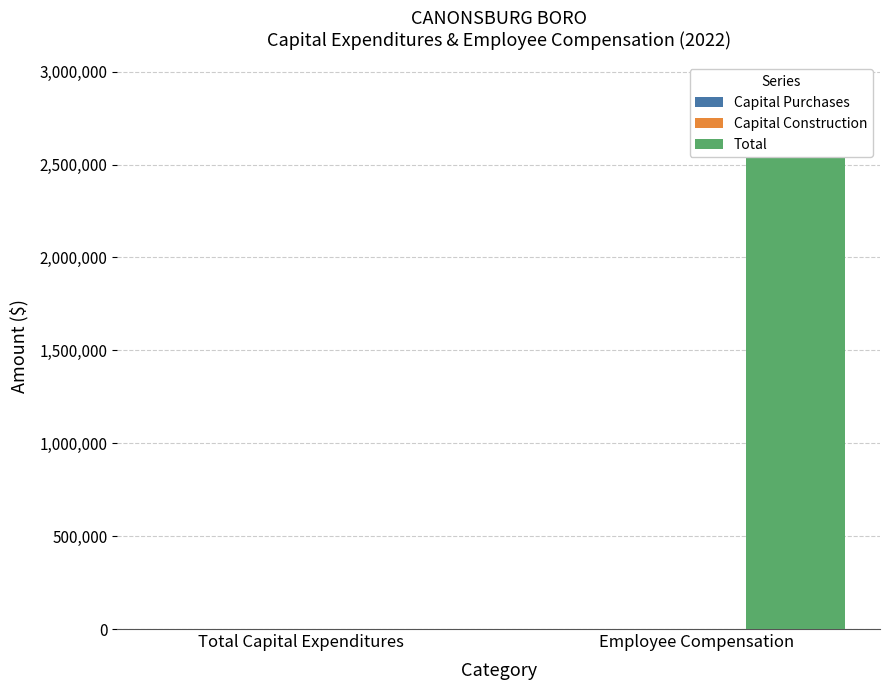

Reading left to right, extract all data points from this chart.

Capital Purchases: 0	0
Capital Construction: 0	0
Total: 0	2905258